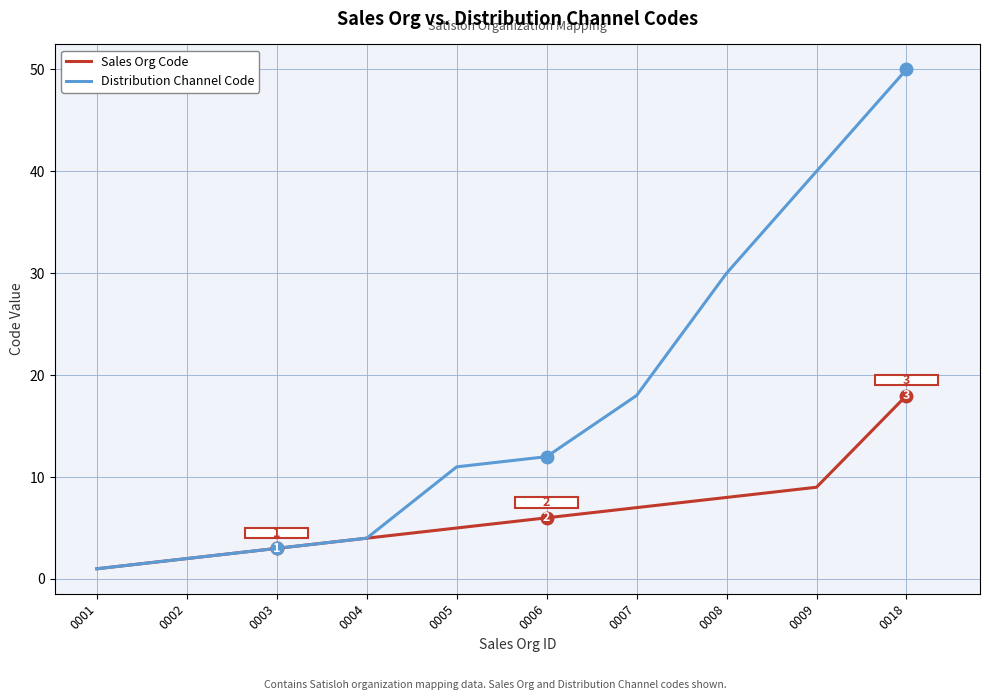

The value of Sales Org Code at 0005 is 5. True or false?

True